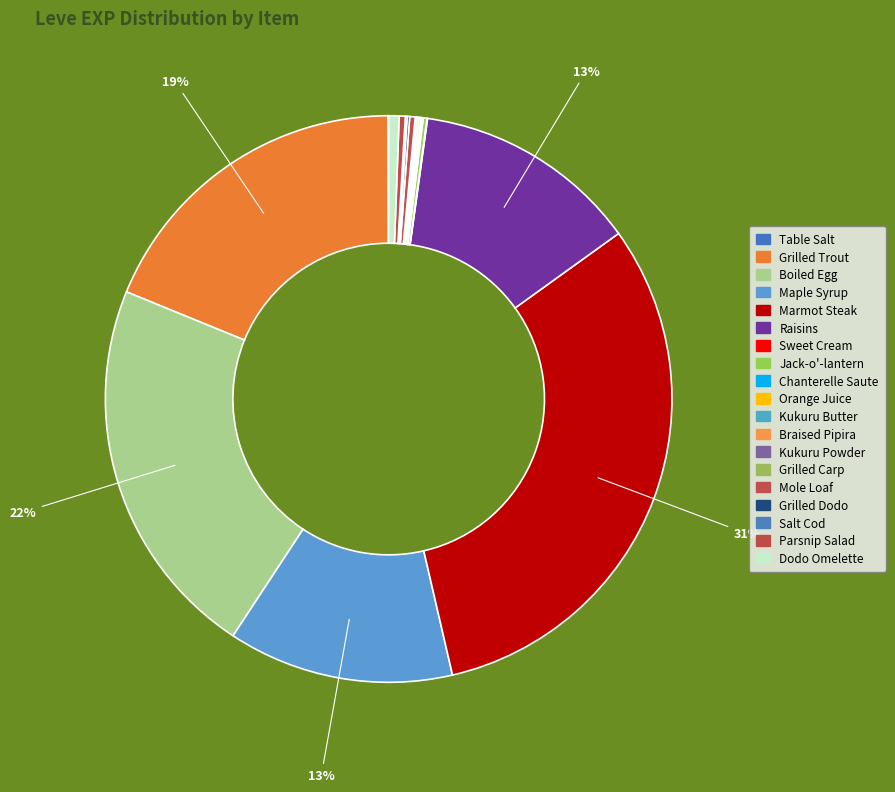

The Maple Syrup slice represents 13% of the pie. True or false?

True